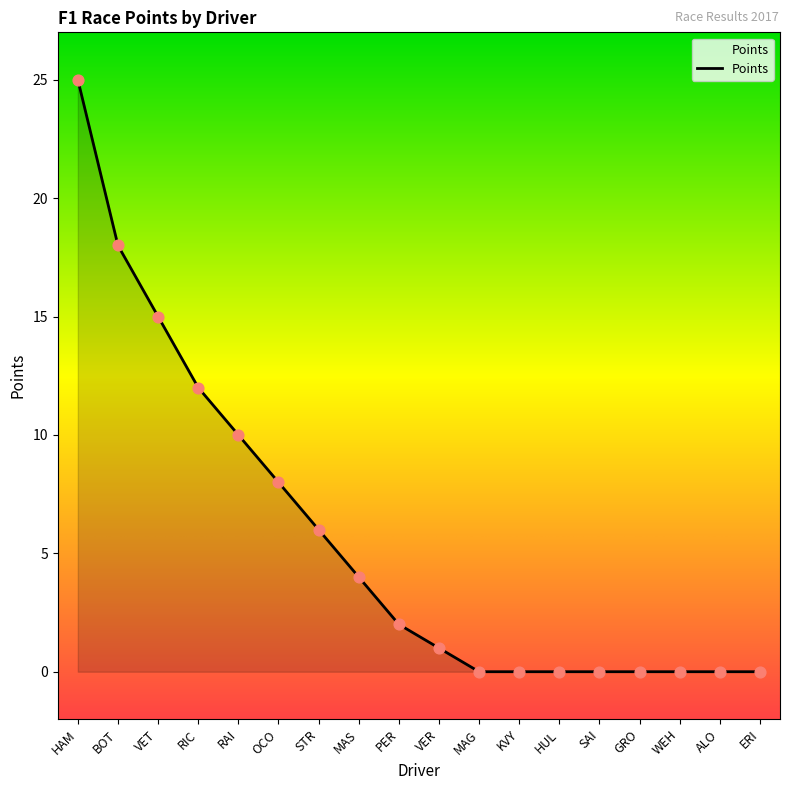

What is the change in value from VET to STR?

-9